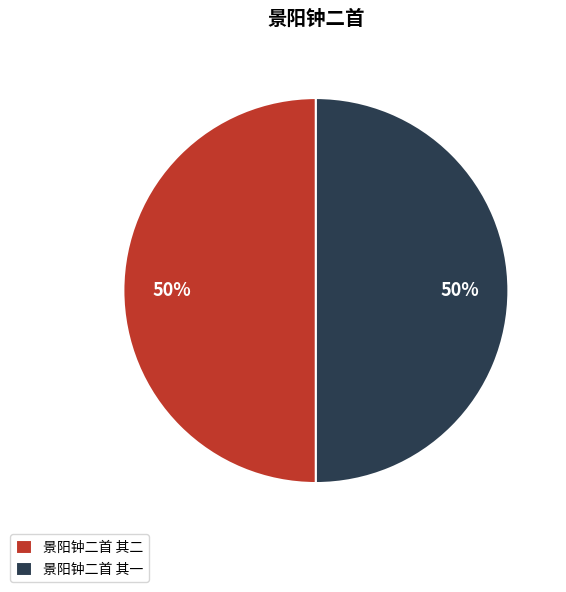

How many slices are in this pie chart?

2